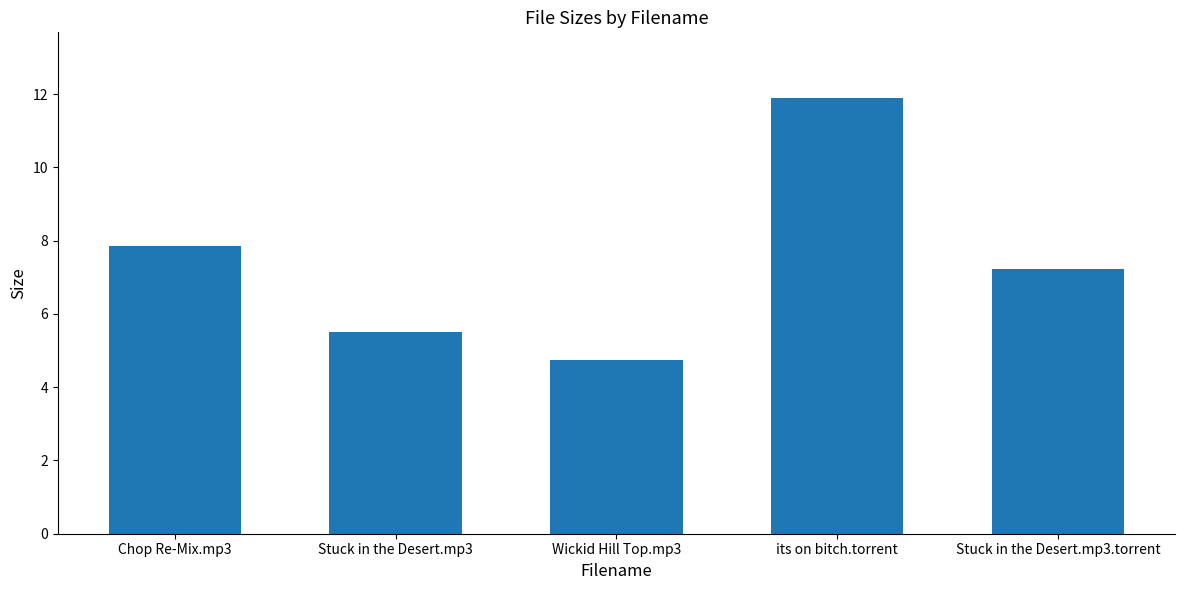

List the labels in order of value, smallest first.

Wickid Hill Top.mp3, Stuck in the Desert.mp3, Stuck in the Desert.mp3.torrent, Chop Re-Mix.mp3, its on bitch.torrent